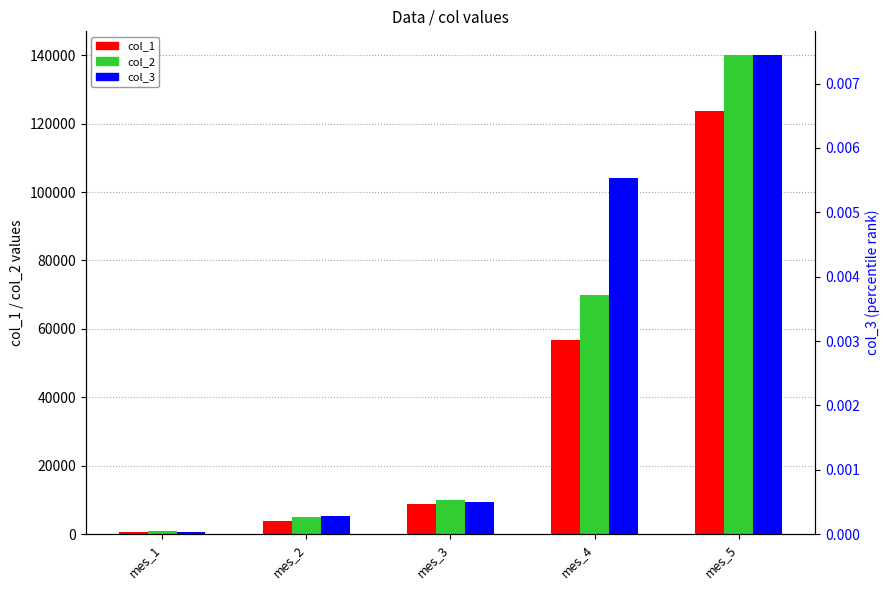

What is the value of the col_2 bar at the 3rd from the left?

10000.0